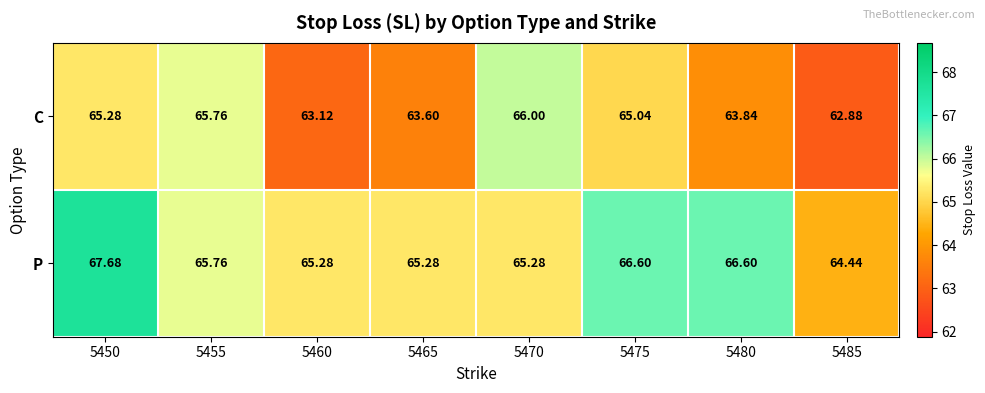

Which series changed the most between 5480 and 5485?

P